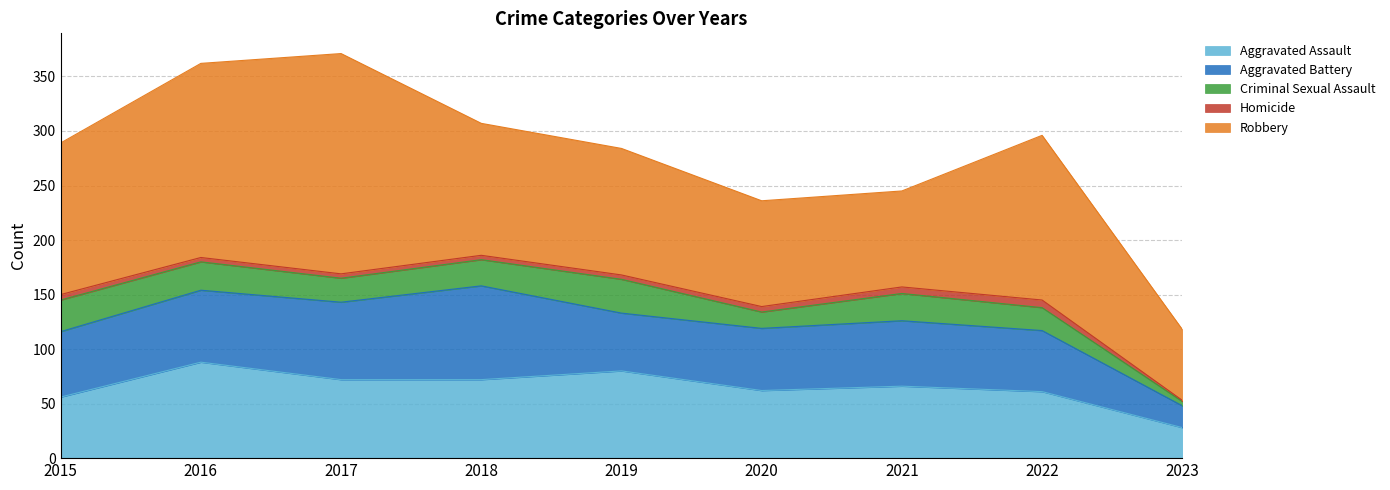

Rank the categories by Robbery value from highest to lowest.

2017, 2016, 2022, 2015, 2018, 2019, 2020, 2021, 2023